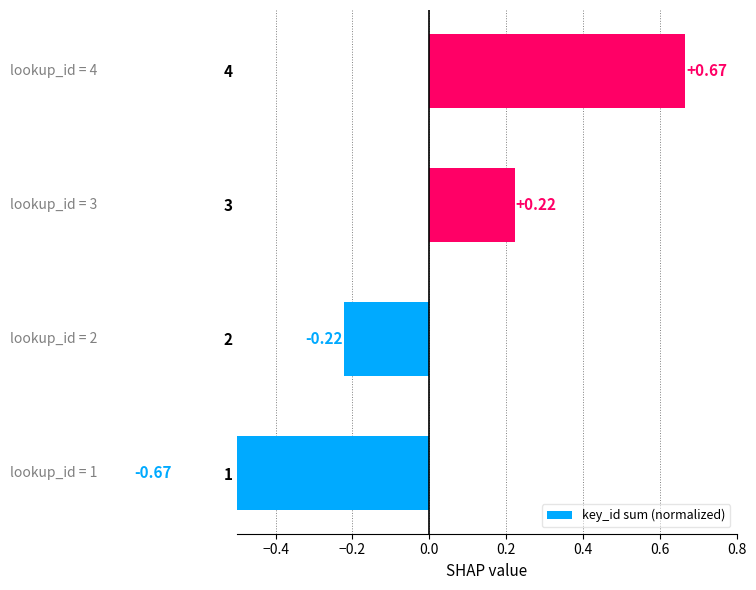

What is the smallest value displayed?

-0.7